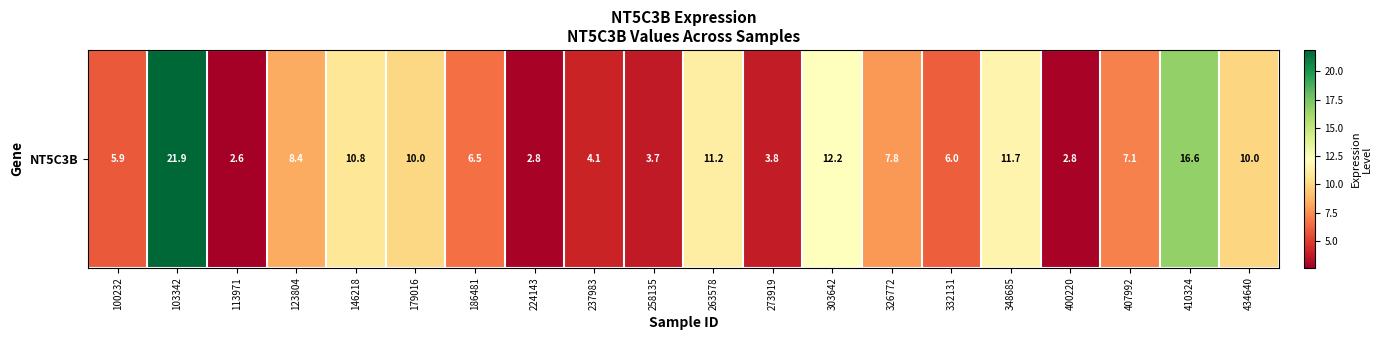

What is the ratio of the value at 273919 to the value at 179016?

0.4